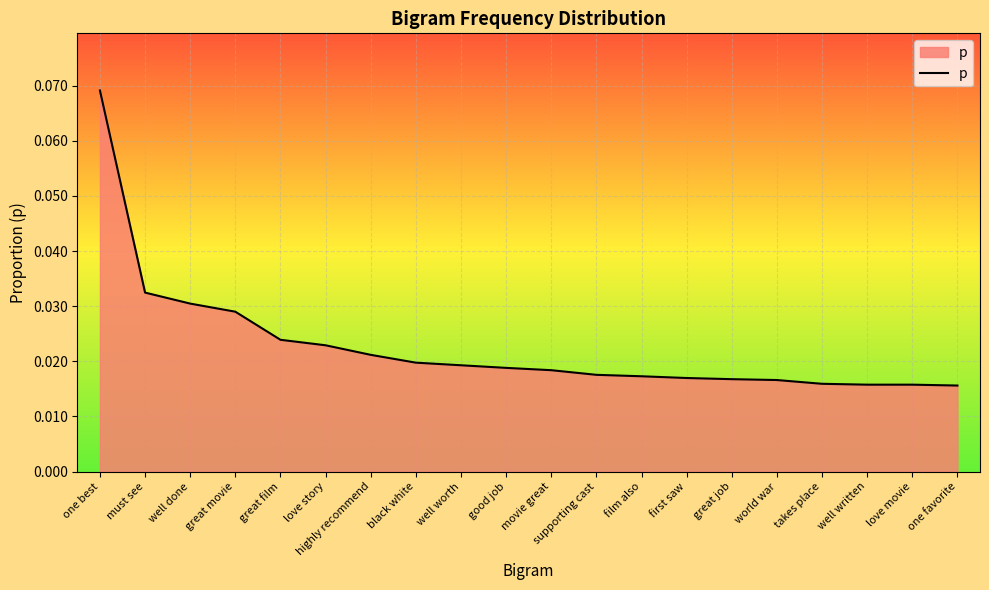

Which has a higher value, highly recommend or great job?

highly recommend